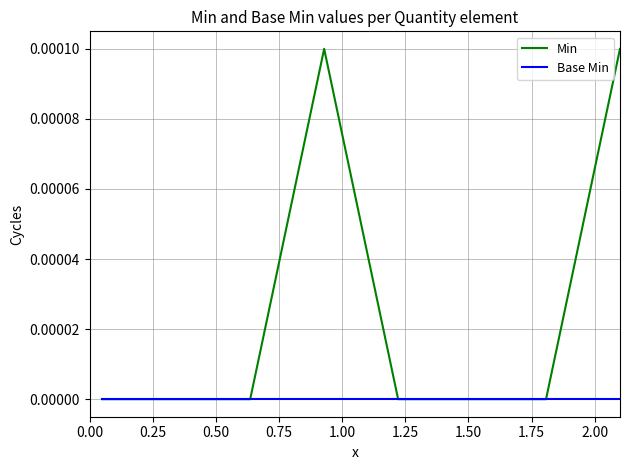

Which series has the largest total across all categories?

Min